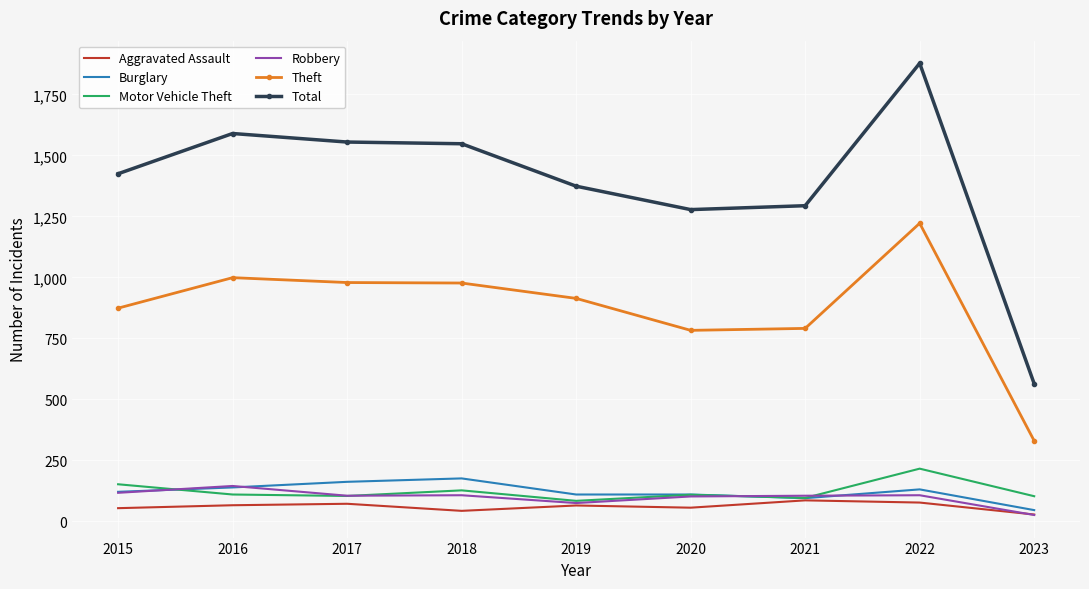

The value of Robbery at 2017 is 105. True or false?

True